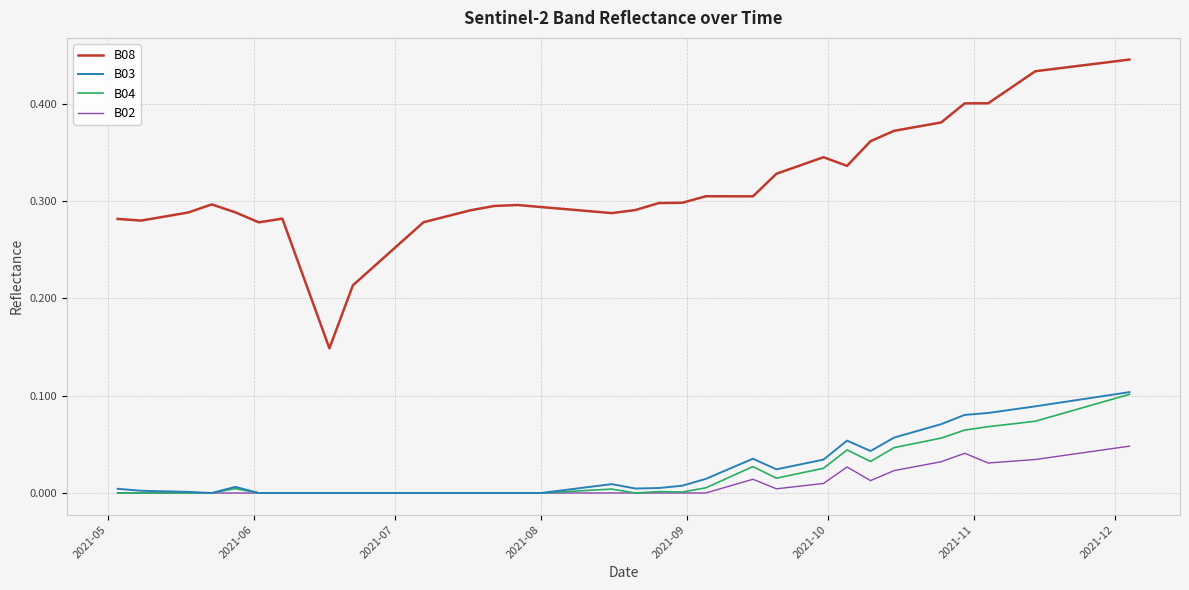

Which series has the largest range (max minus min)?

B08